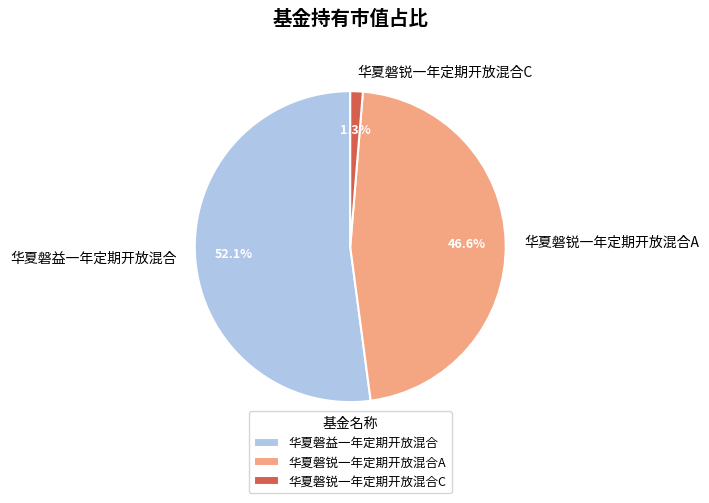

Is the sum of 华夏磐益一年定期开放混合 and 华夏磐锐一年定期开放混合C greater than half?

Yes